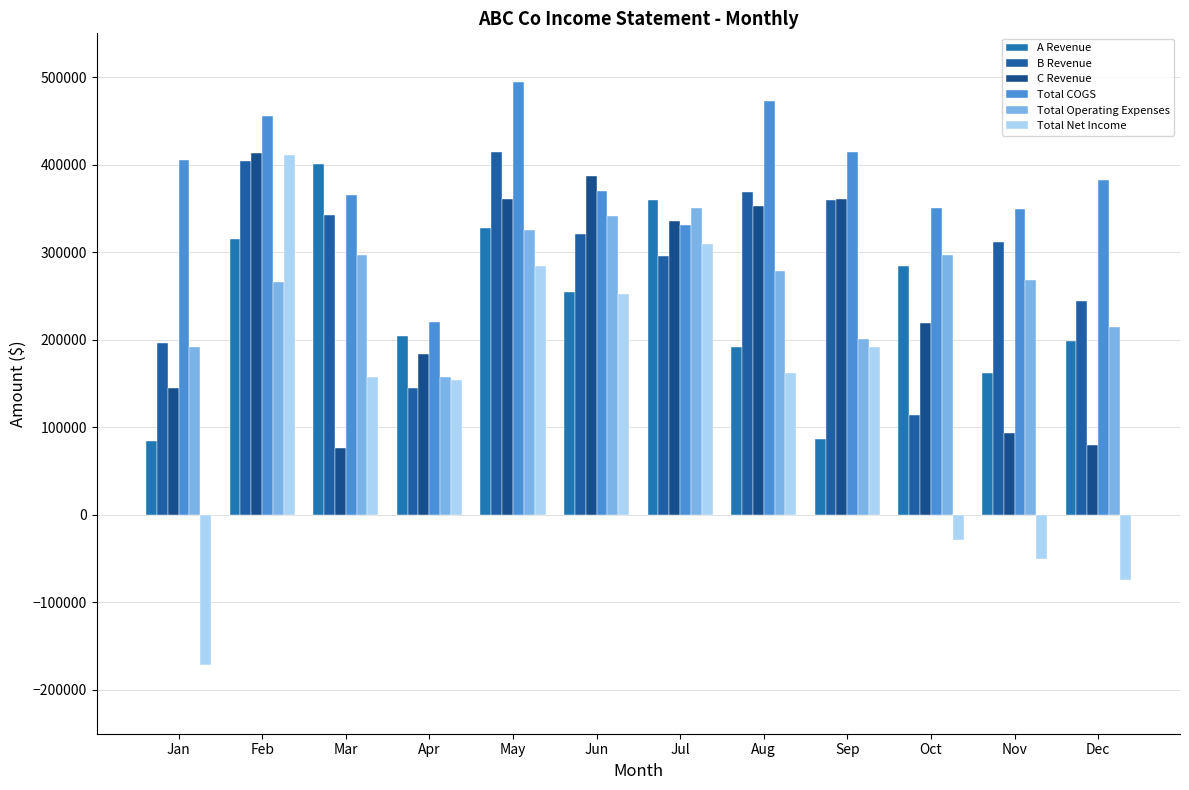

What is the total value across all series at Oct?

1234789.1